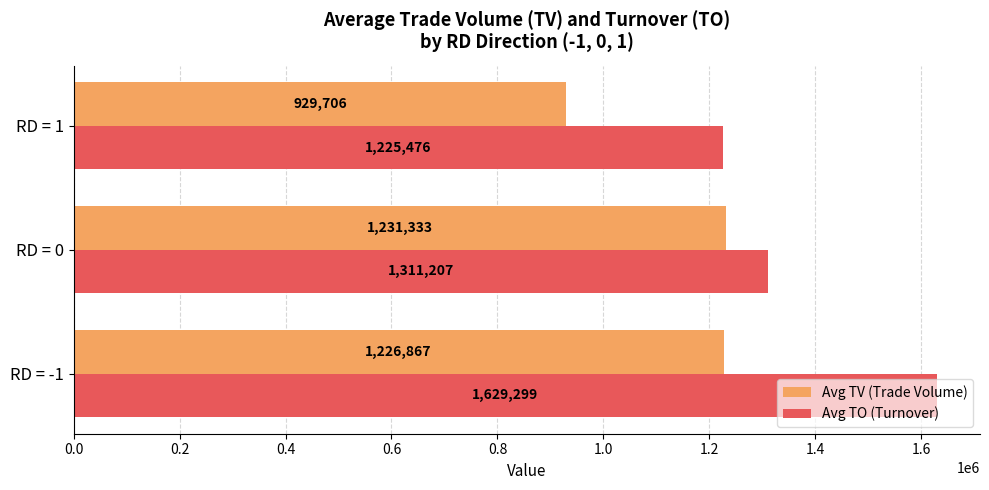

Which series has the widest spread of values?

Avg TO (Turnover)